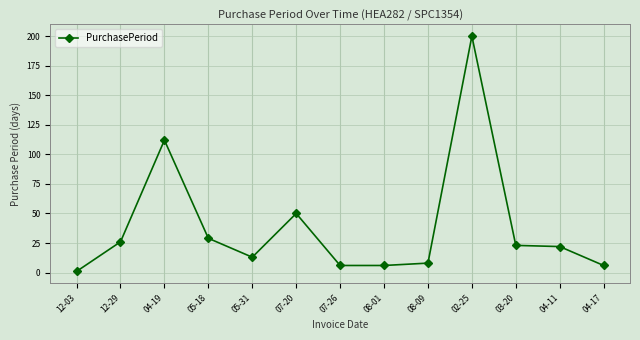

What value does the data have at 07-26, to the nearest 10?

10